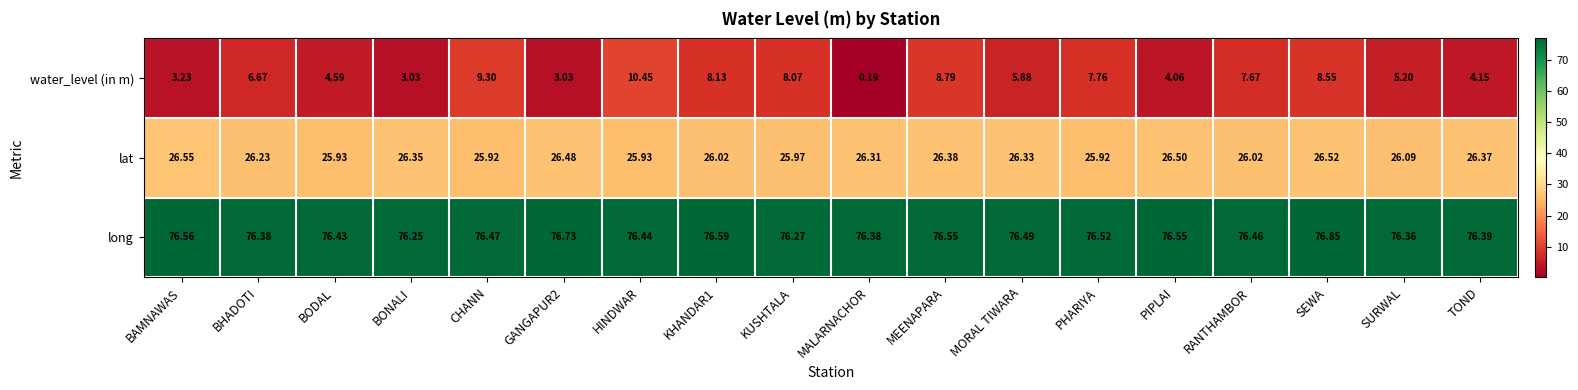

Which label corresponds to the smallest value in the chart?

MALARNACHOR